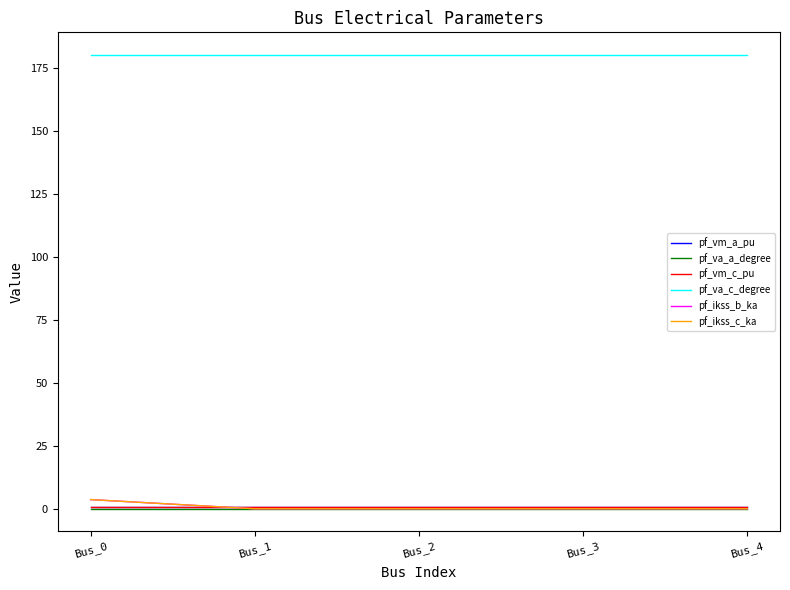

Rank the categories by pf_ikss_b_ka value from highest to lowest.

Bus_0, Bus_1, Bus_2, Bus_3, Bus_4